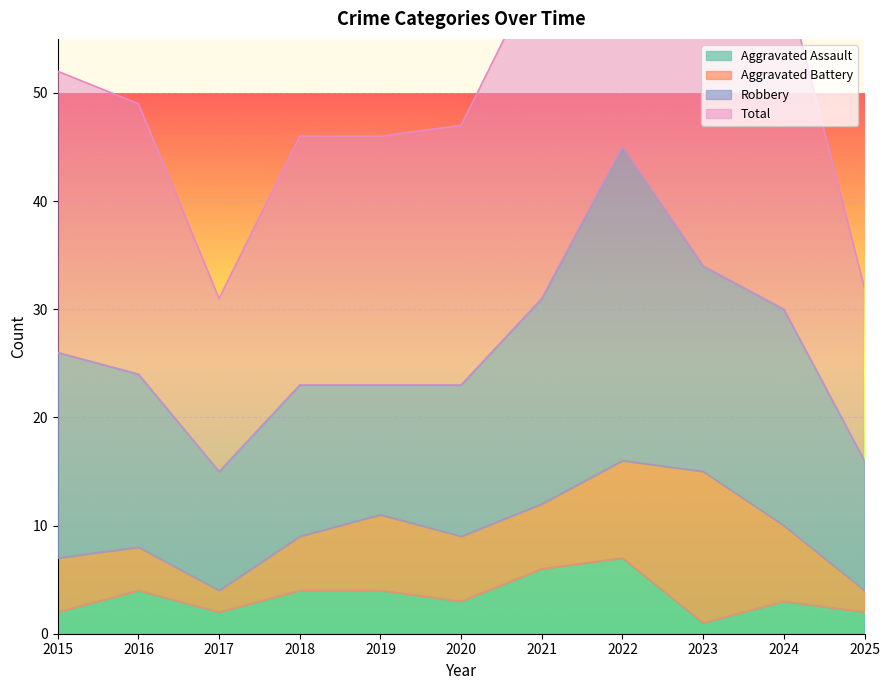

How many interior local peaks does the Total series have?

1